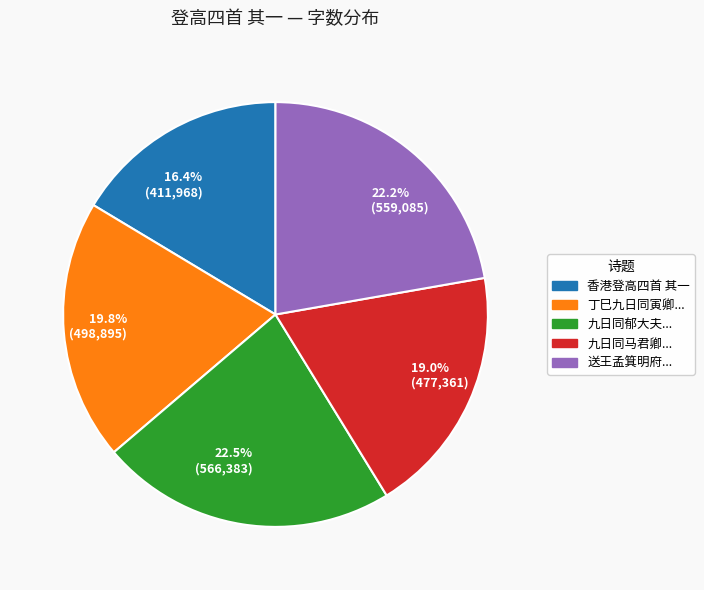

Which slice is the smallest?

16.4% (411,968)